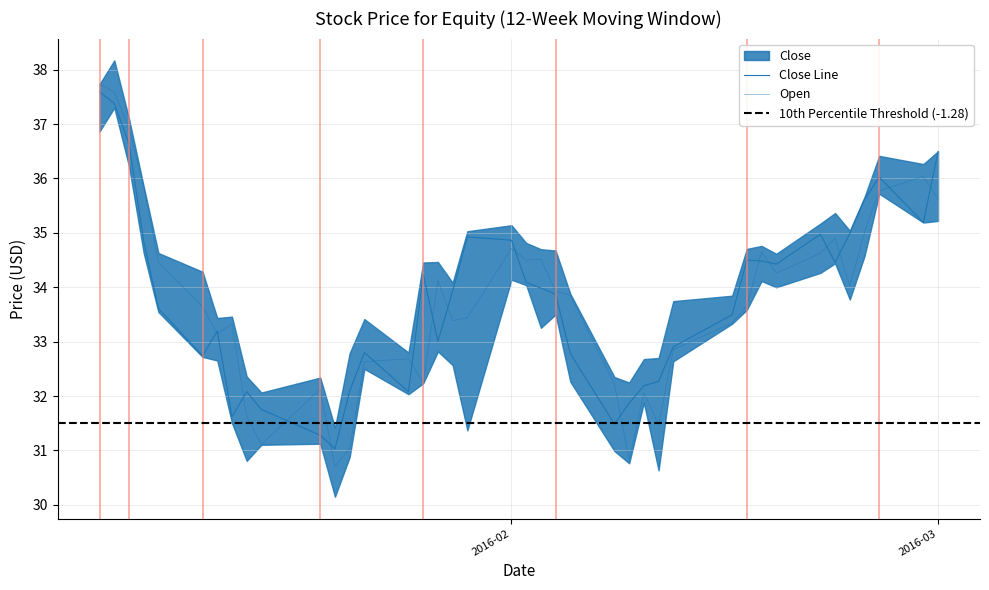

Reading left to right, what are all the values shown in this chart?

Close: 37.6	37.4	36.6	34.8	33.6	32.7	33.2	31.6	32.1	31.8	31.3	31.0	32.1	32.8	32.1	34.2	33.0	33.9	34.9	34.9	34.1	34.0	33.9	32.8	31.5	31.9	32.2	32.3	32.9	33.5	34.5	34.5	34.4	35.0	34.5	35.0	35.6	36.0	35.2	36.5
Open: 37.7	37.6	36.9	35.8	34.5	33.6	33.1	33.3	31.6	31.1	32.1	30.7	31.0	32.6	32.7	32.2	34.1	33.4	33.4	34.7	34.5	34.5	33.9	33.8	32.2	30.8	32.1	31.5	32.9	33.3	33.7	34.7	34.3	34.6	34.9	34.0	35.0	35.8	36.0	35.6